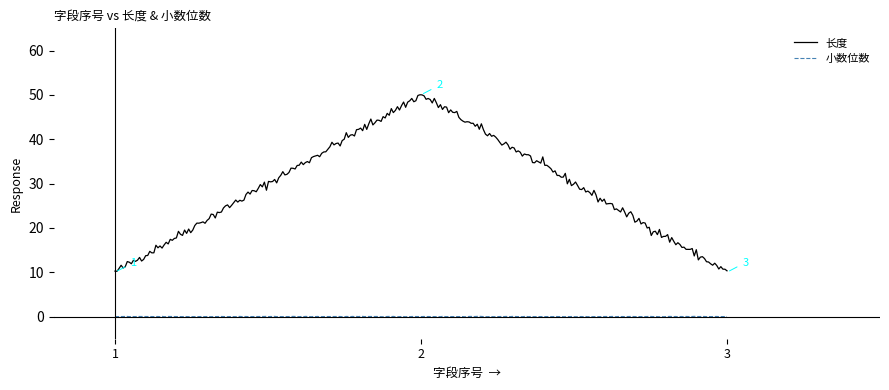

Rank the series by their maximum value, from lowest to highest.

小数位数, 长度